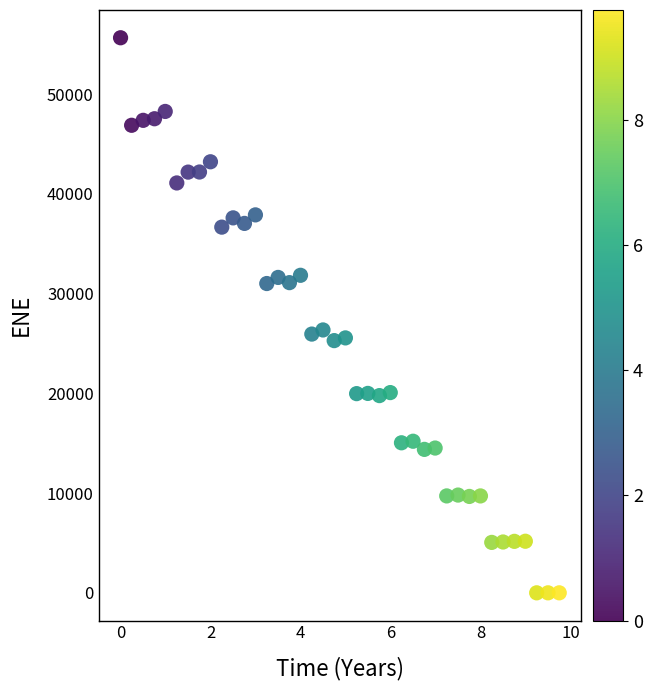

What is the range of X values (max minus min)?

9.8